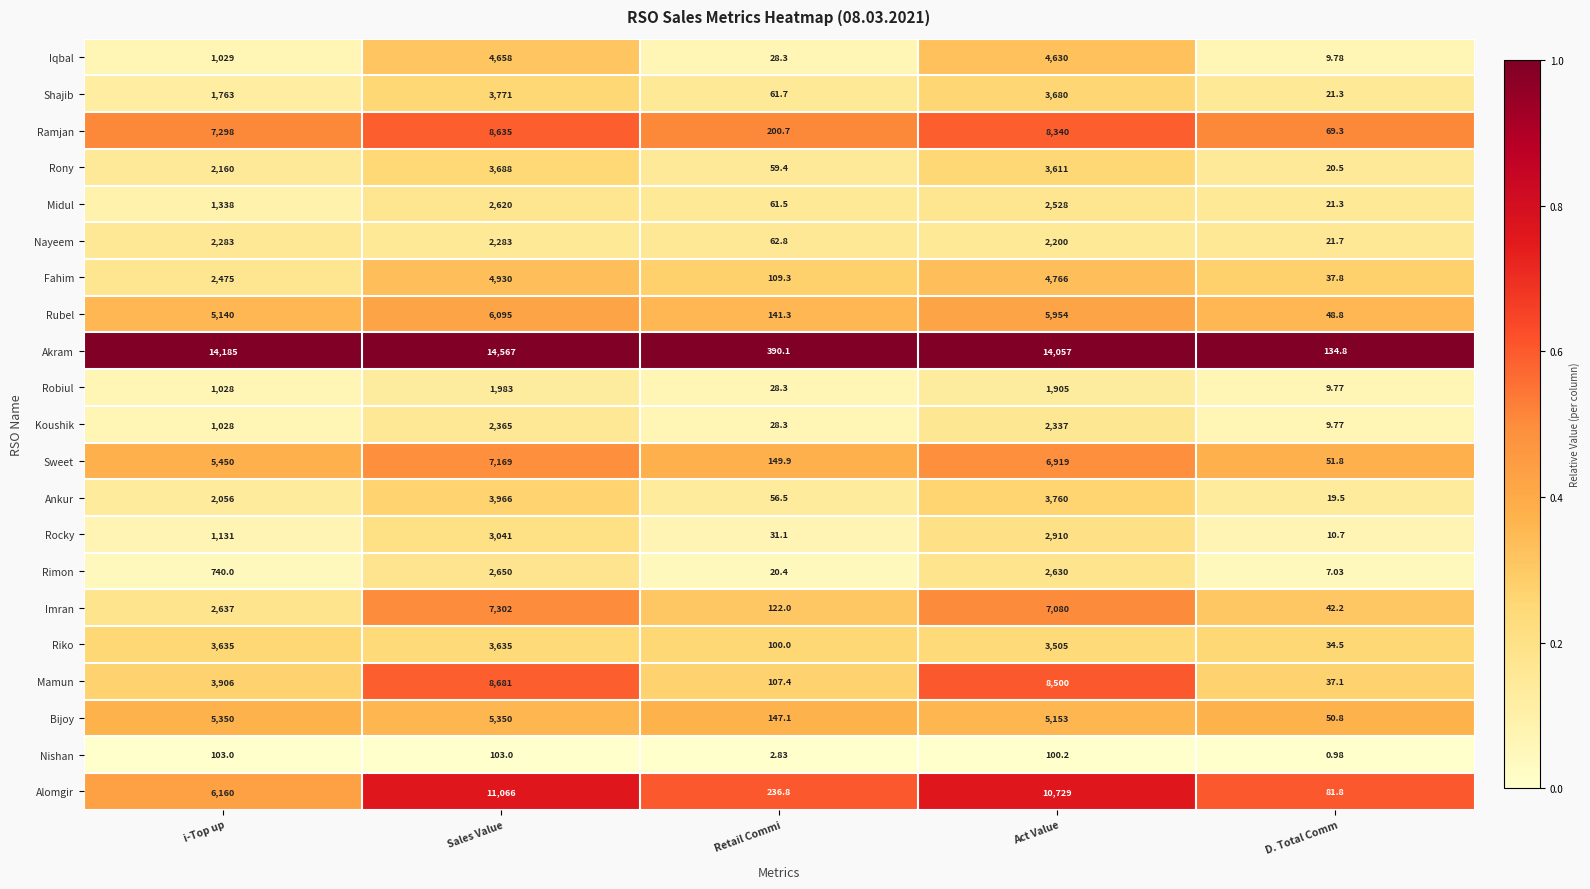

Which series has the largest total across all categories?

Akram